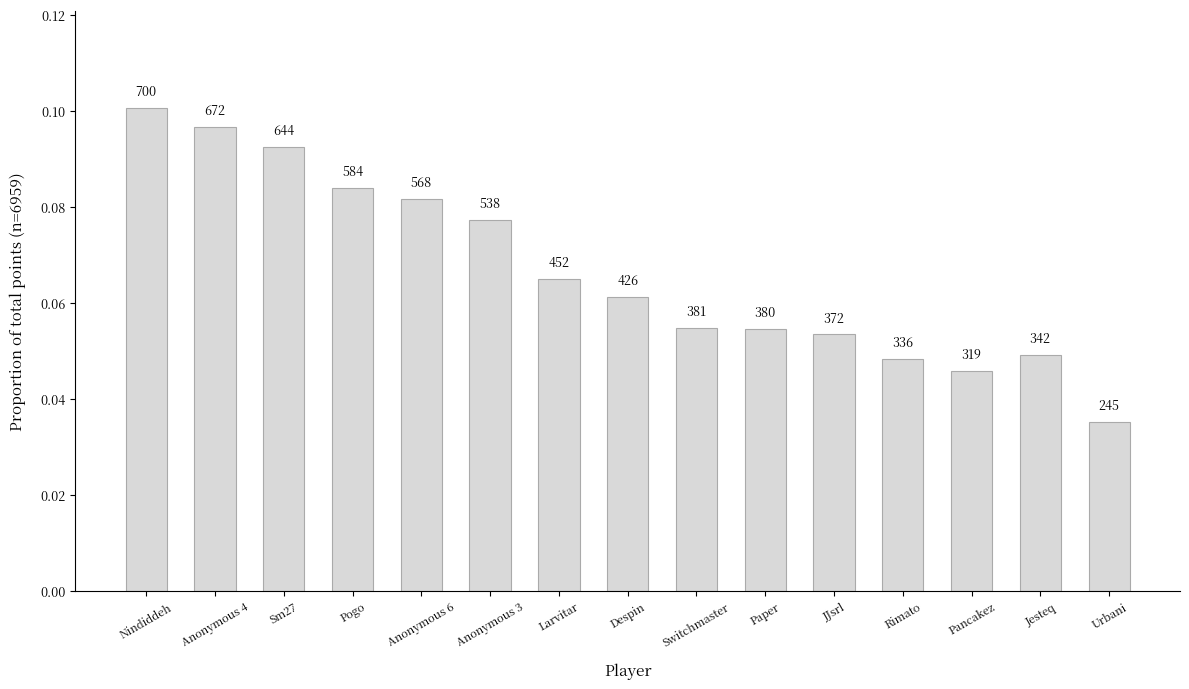

Which label corresponds to the largest value in the chart?

Nindiddeh